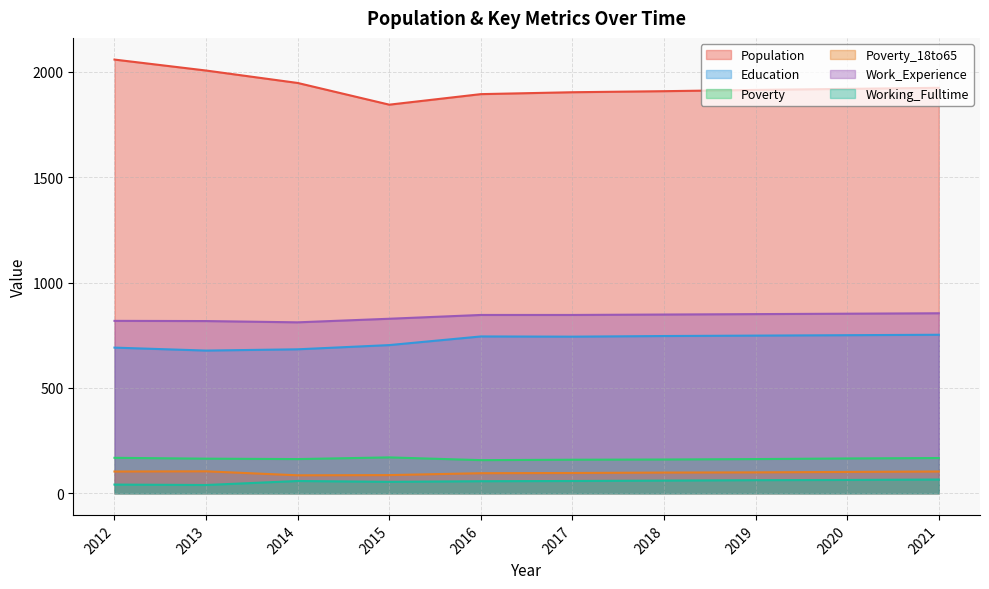

What is the lowest value of the Poverty series?

157